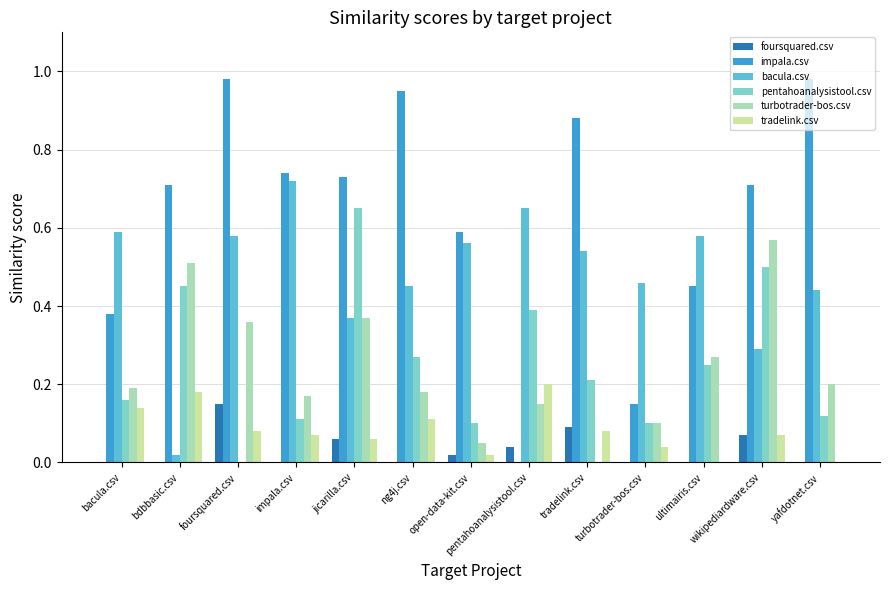

What is the total value across all series at pentahoanalysistool.csv?

1.4